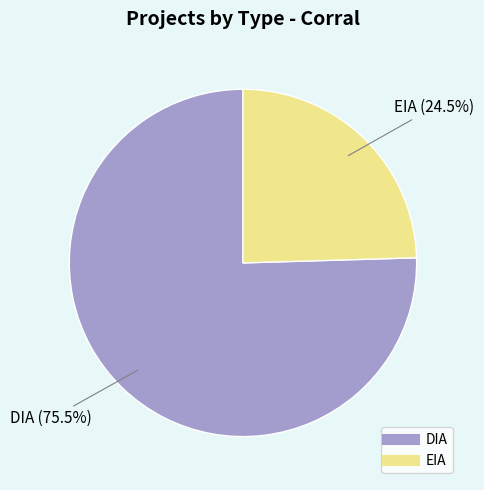

Is it true that EIA is 32% of the pie?

False